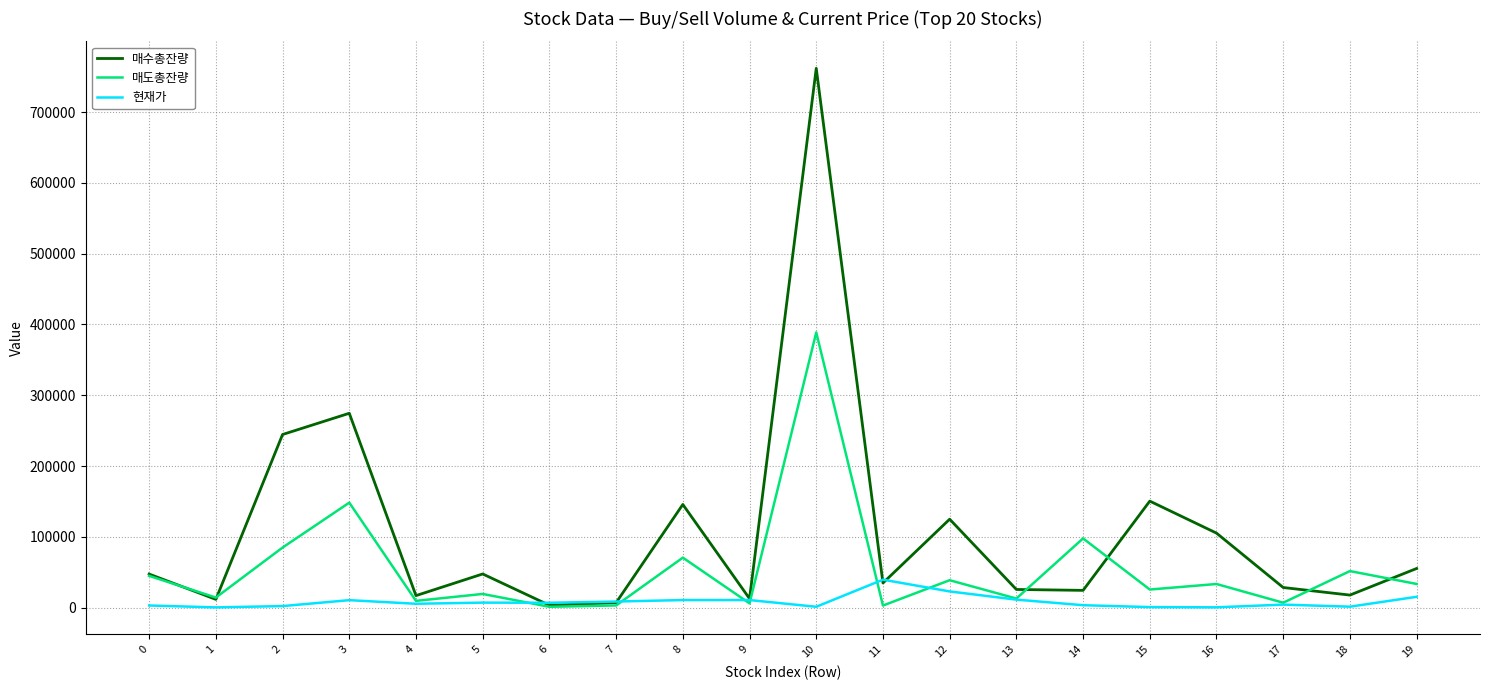

At 10, list the series in order from smallest to largest.

현재가, 매도총잔량, 매수총잔량